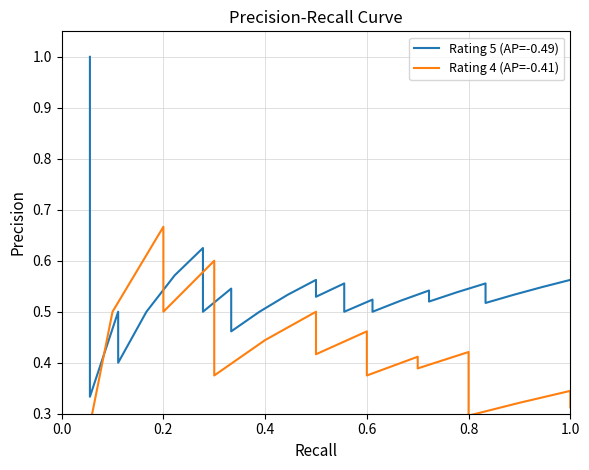

True or false: Rating 4 (AP=-0.41) has more than 2 interior local peaks.

True